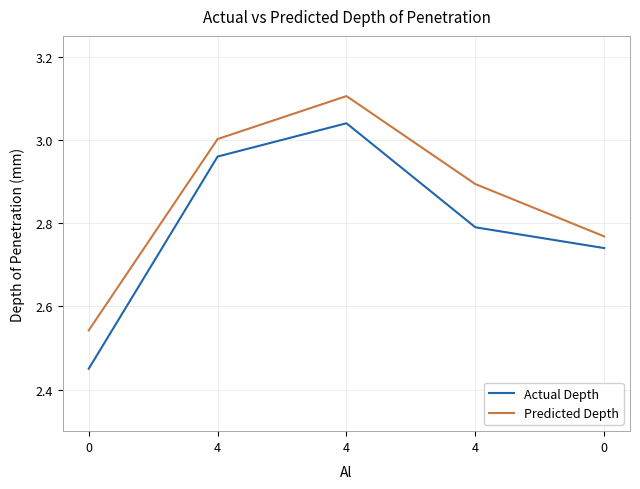

What is the label of the 4th point from the left?

4